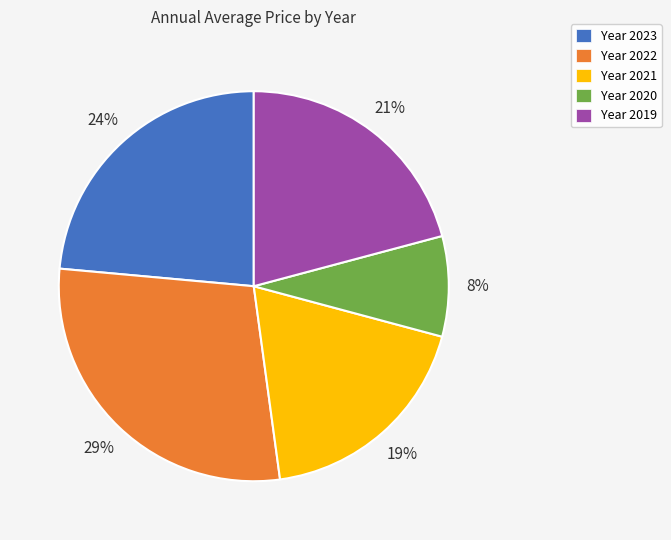

Rank the categories by value from highest to lowest.

Year 2022, Year 2023, Year 2019, Year 2021, Year 2020